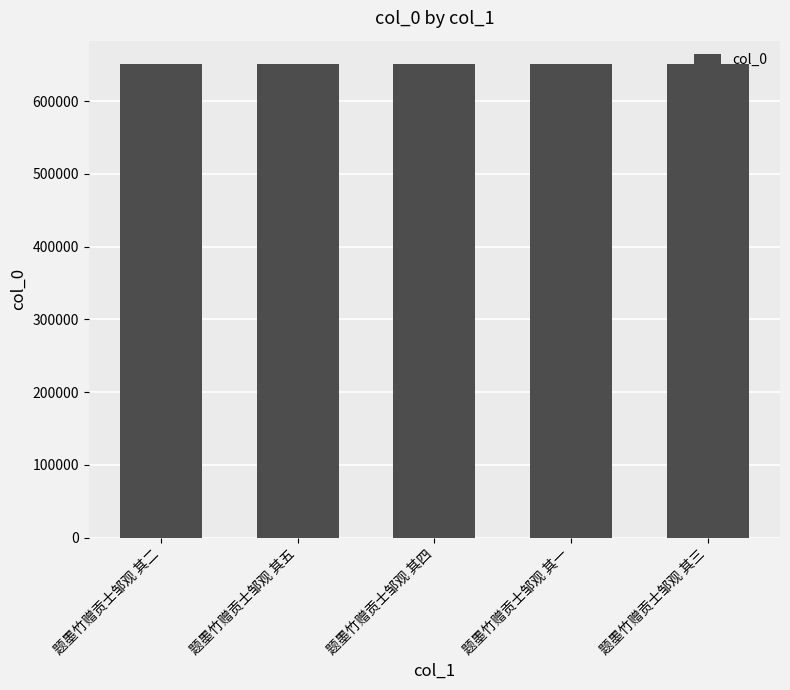

What is the smallest value displayed?

650758